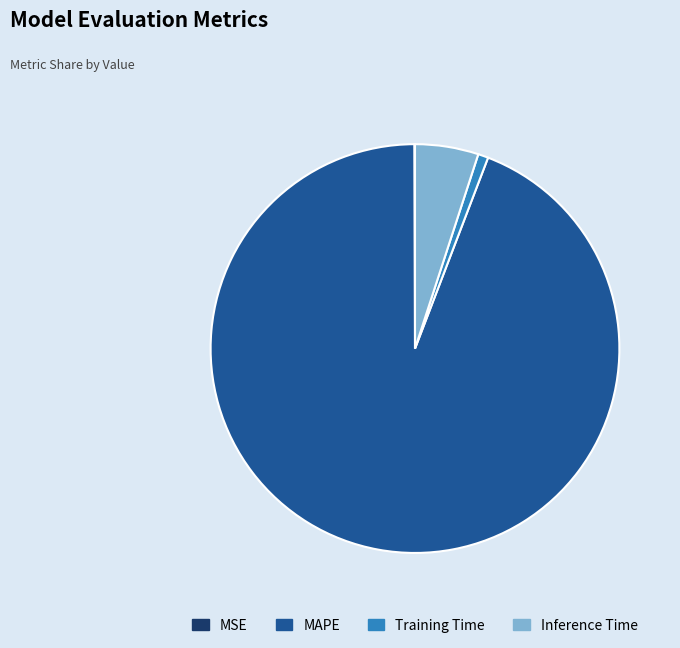

Which slice is the largest?

MAPE